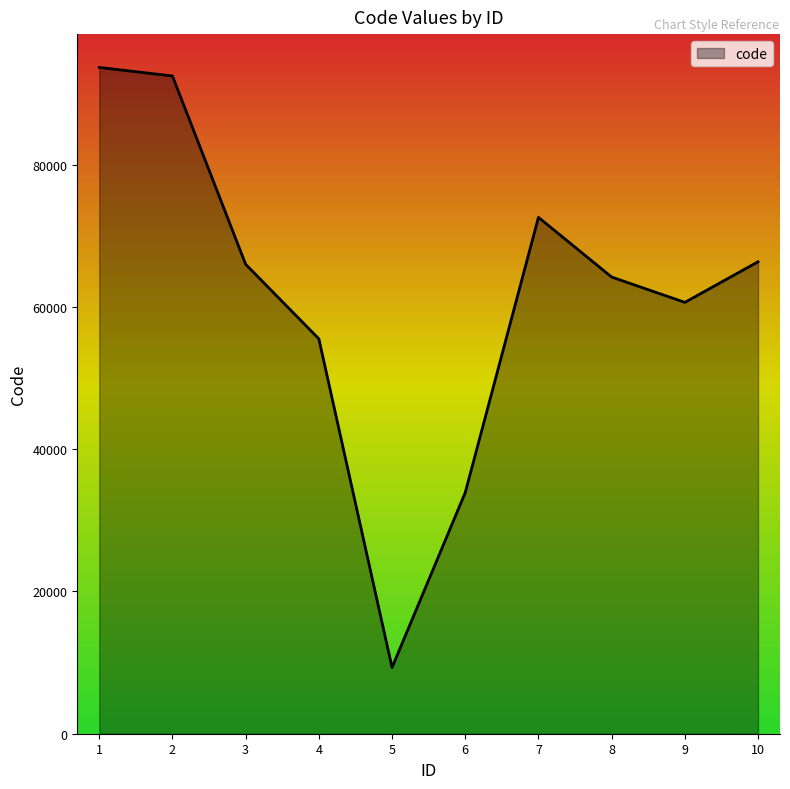

What is the difference between the second highest and minimum values?

83159